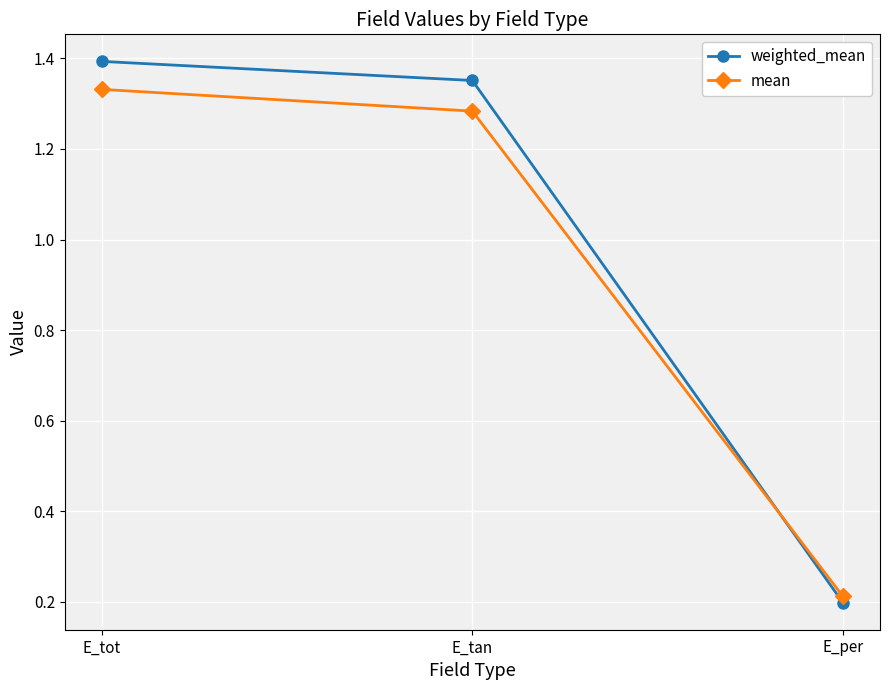

What is the label of the 2nd point from the right?

E_tan